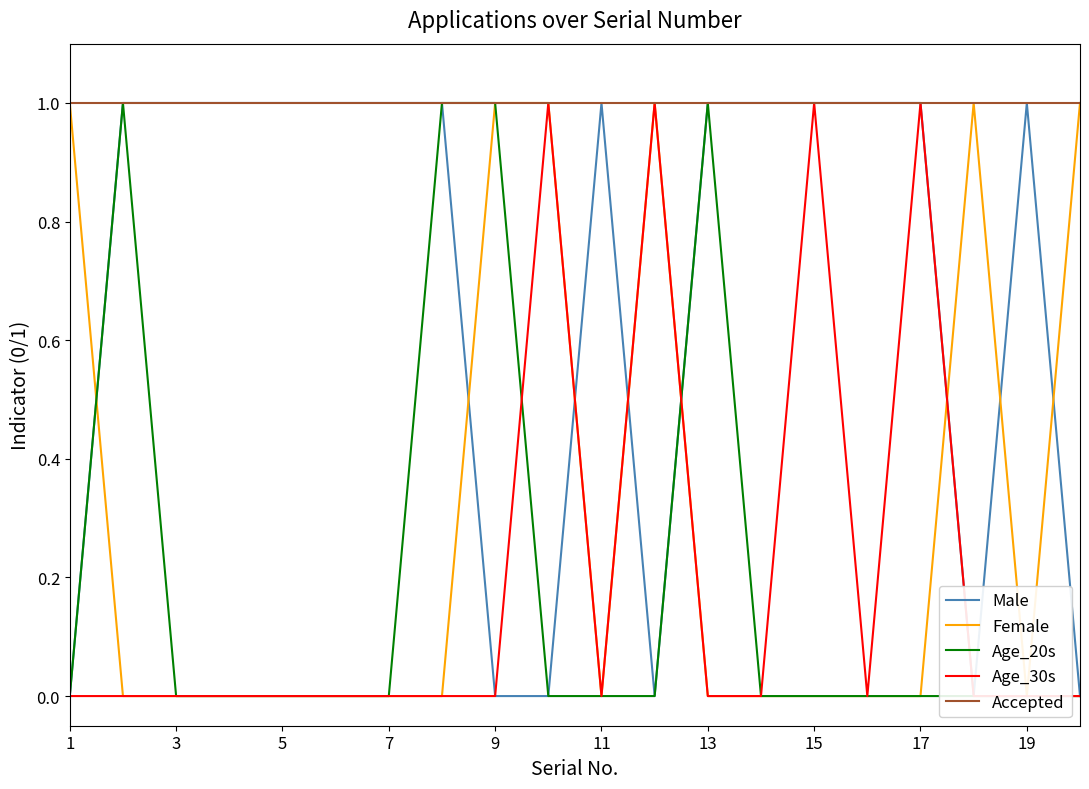

Is it true that Accepted equals 0 at 15?

False